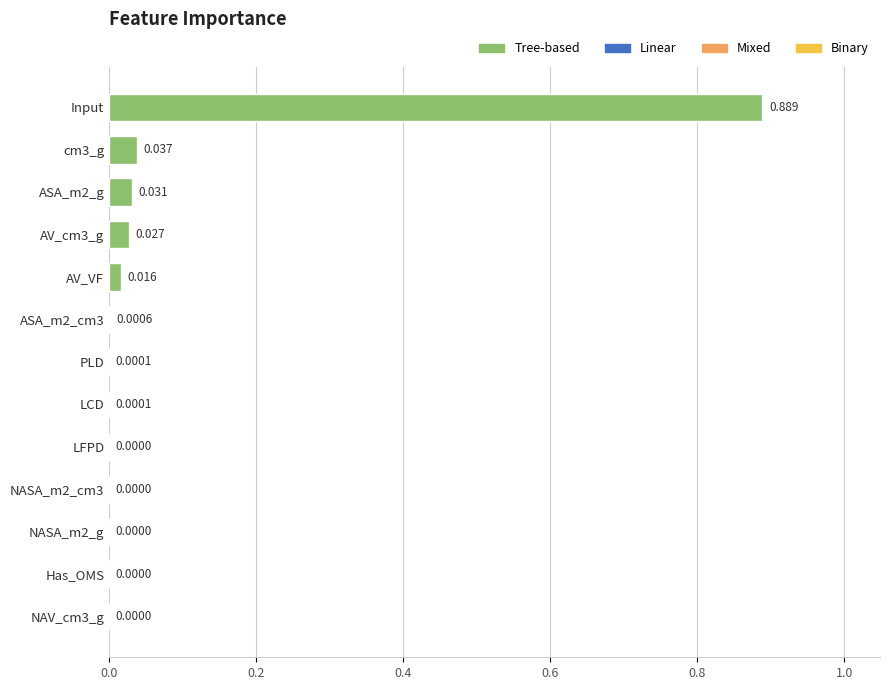

Are the bars horizontal?

Yes